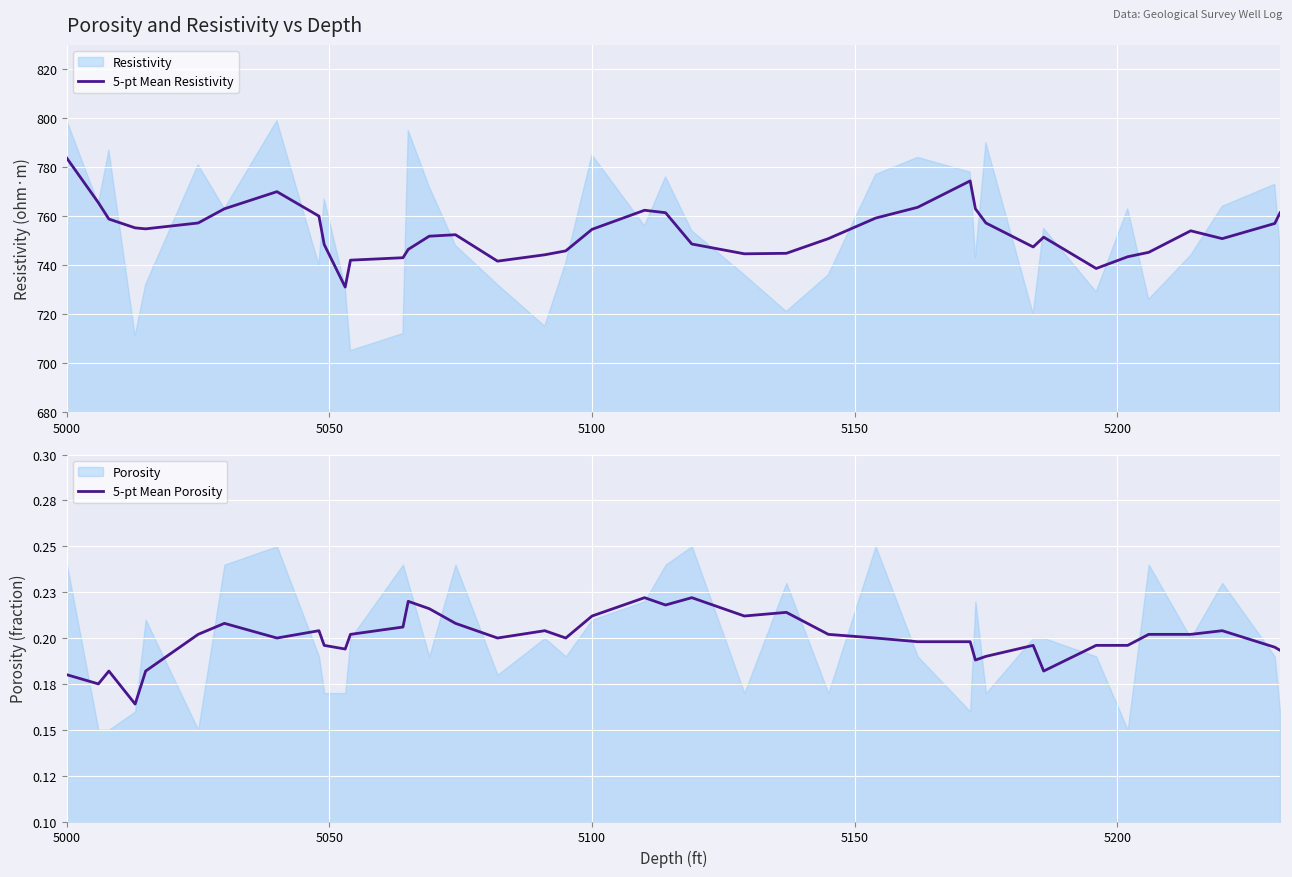

How many values in the 5-pt Mean Resistivity series are below 754?

20